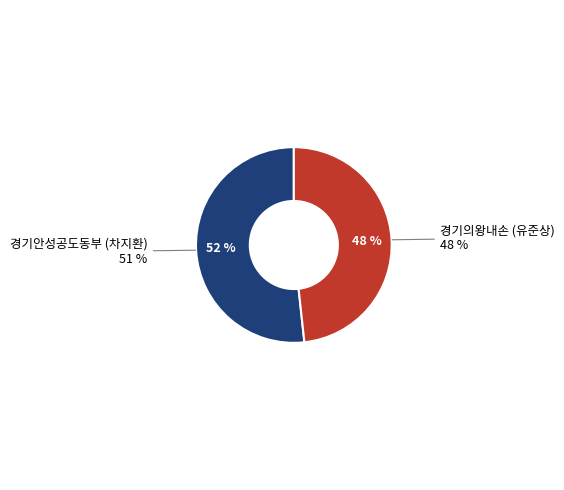

Is there a majority slice in this chart?

Yes